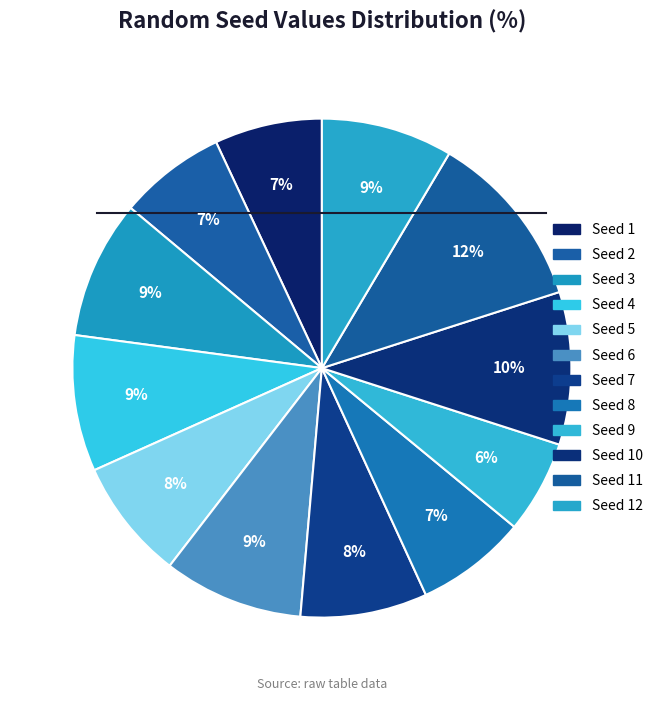

How many slices are in this pie chart?

12